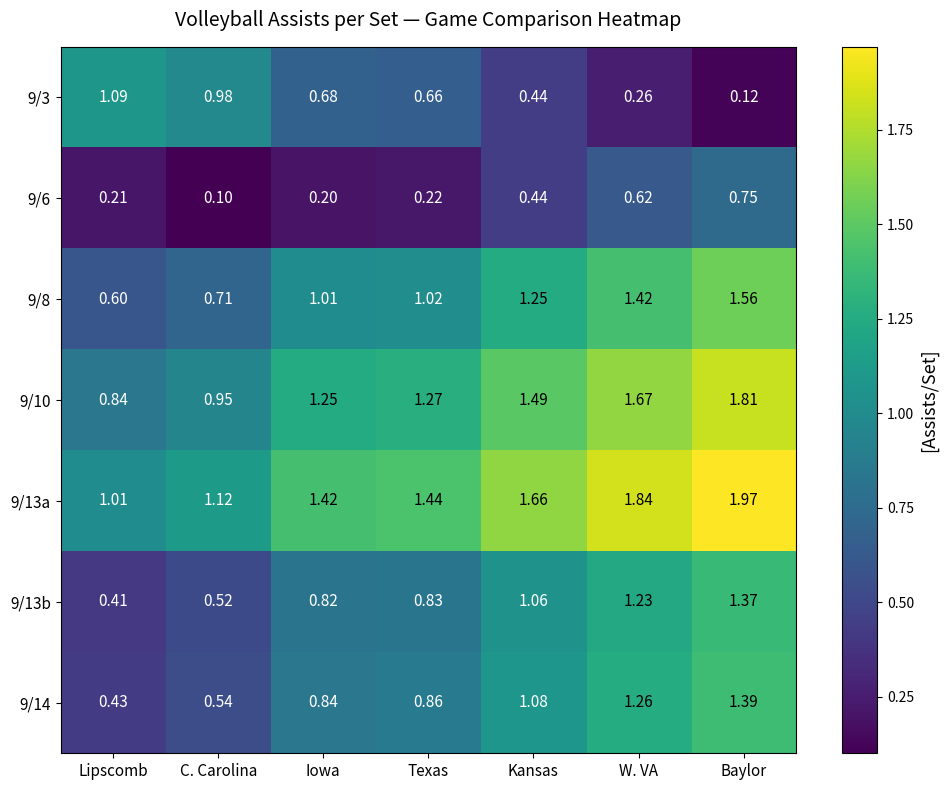

List the series in order of their peak value, lowest first.

9/6, 9/3, 9/13b, 9/14, 9/8, 9/10, 9/13a